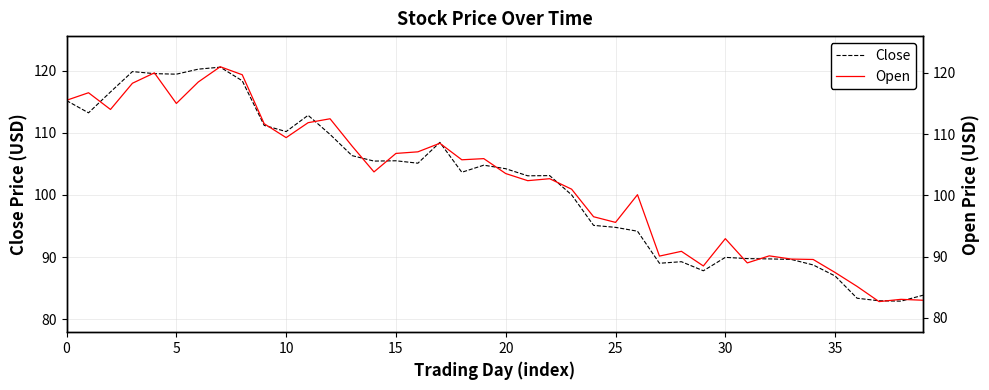

Rank the series by their maximum value, from highest to lowest.

Open, Close